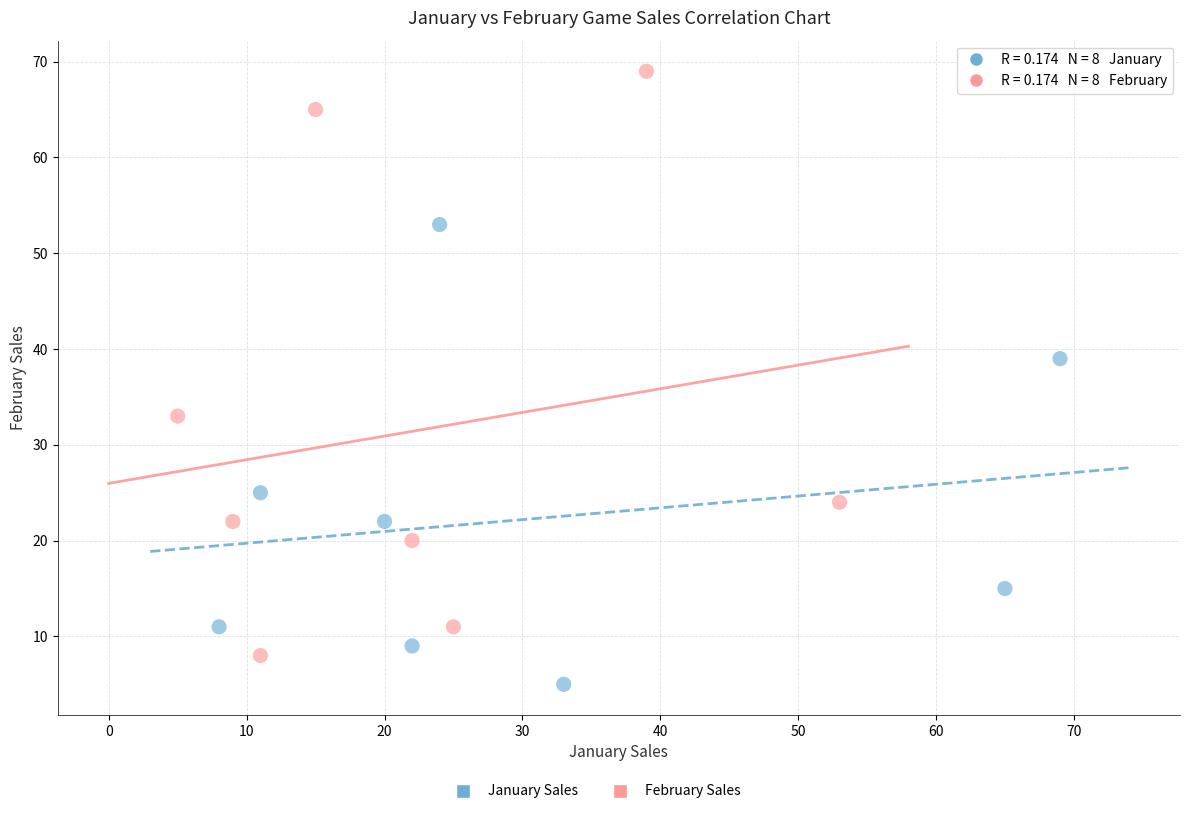

Which series has the widest spread of Y values?

February Sales